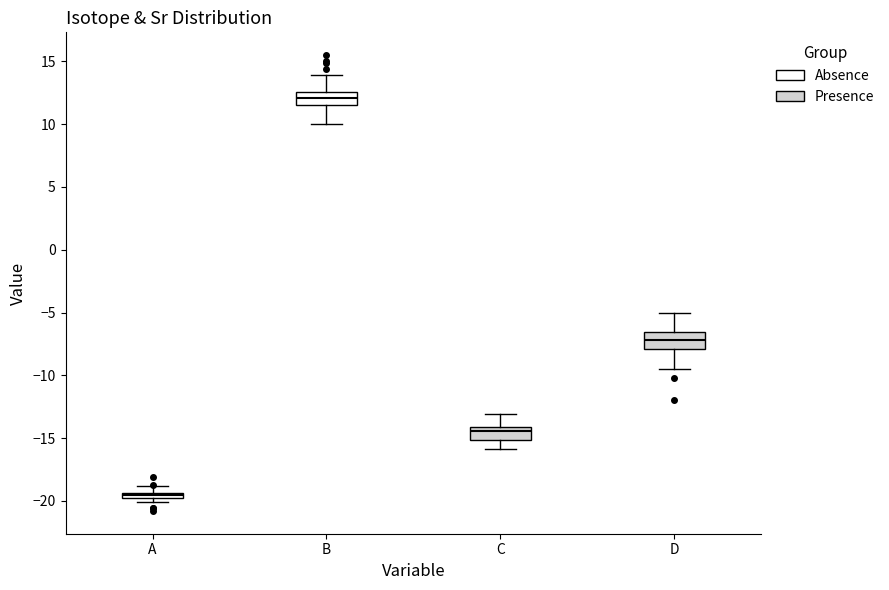

Where is the upper edge of the box for D on the y-axis? The values are not printed on the chart, so give them approximately, as read against the axis.

-6.5